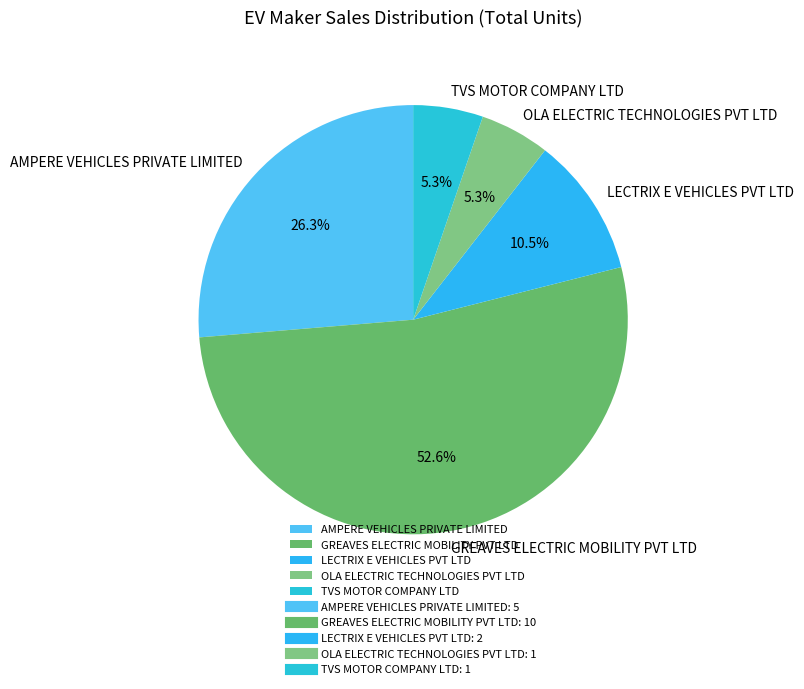

To the nearest percent, what portion does OLA ELECTRIC TECHNOLOGIES PVT LTD represent?

5%